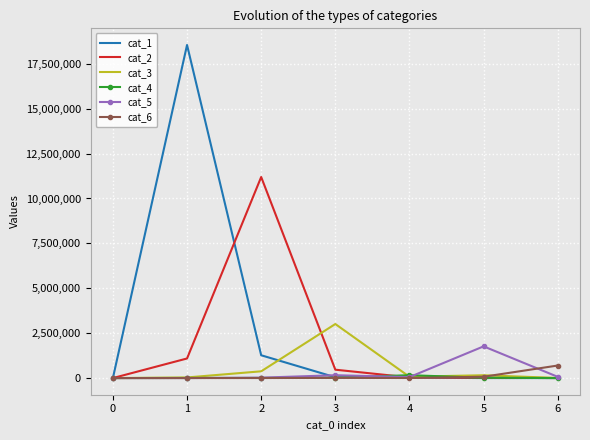

True or false: cat_2 has a value of 0 at 0.

True